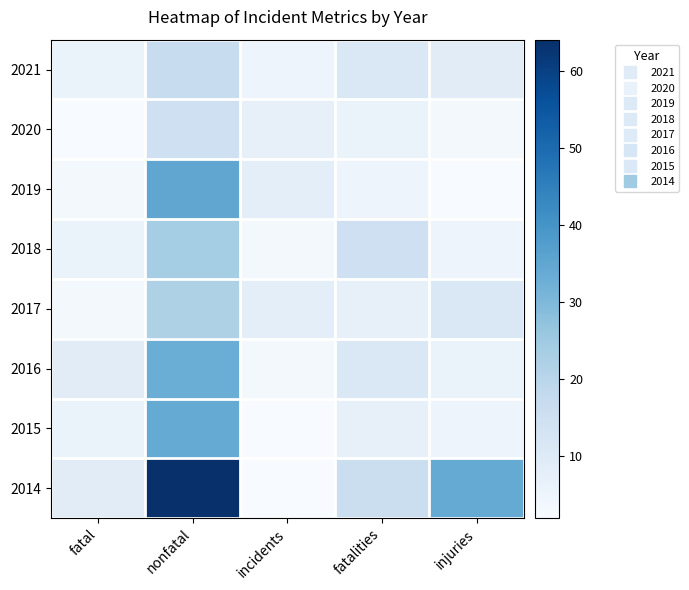

At how many categories does at least one series exceed 54?

1